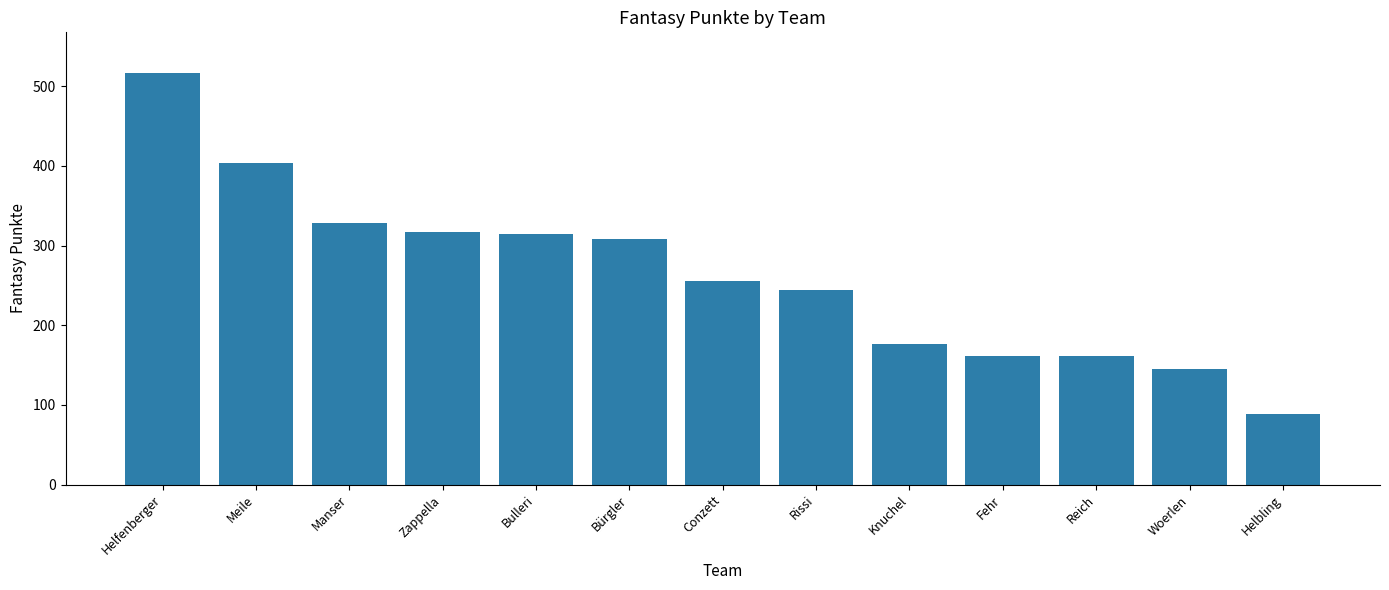

Which label corresponds to the largest value in the chart?

Helfenberger